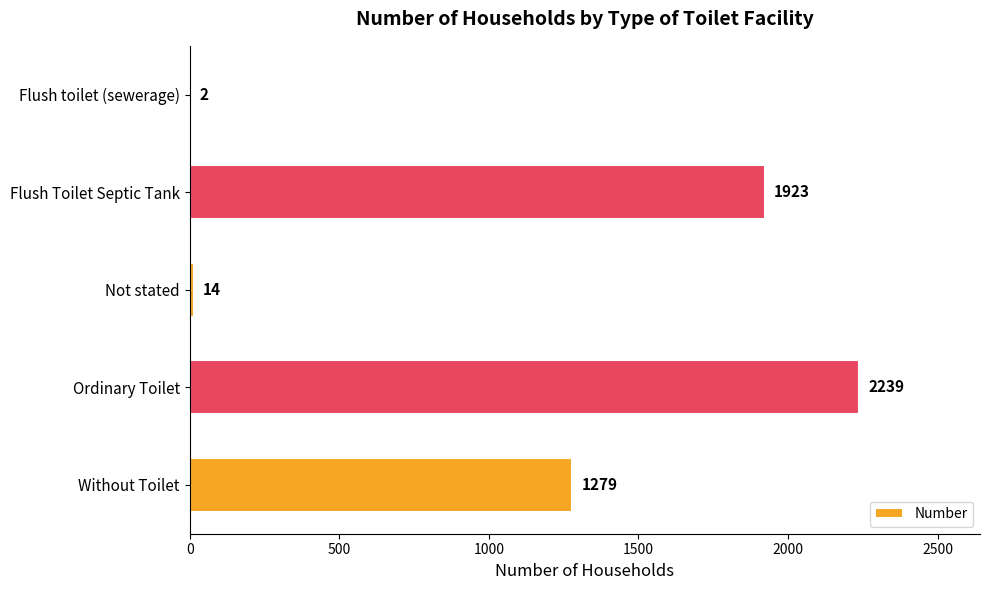

Are the bars horizontal?

Yes